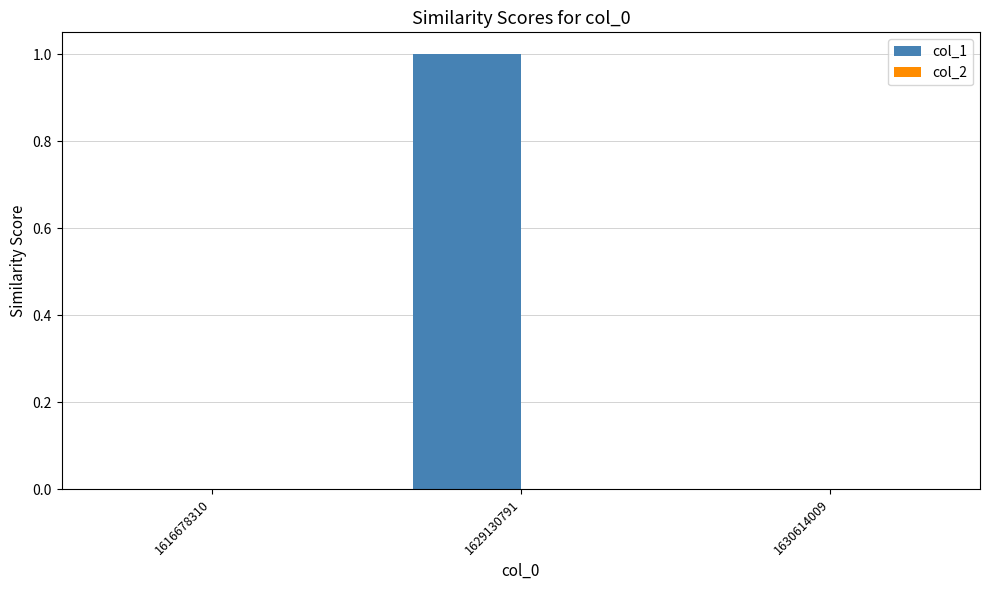

Reading left to right, what are all the values shown in this chart?

1616678310=0	1629130791=1	1630614009=0